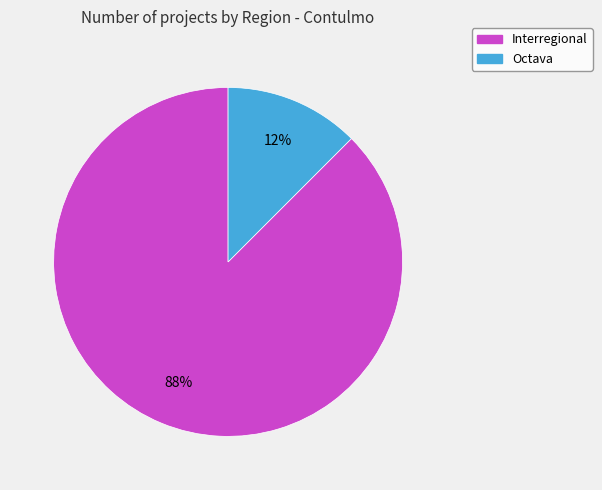

To the nearest percent, what is the average slice percentage?

50%